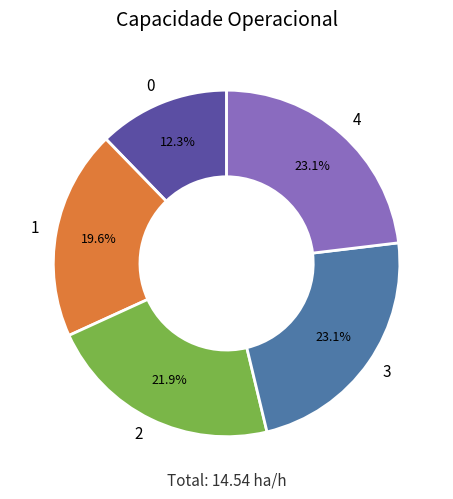

To the nearest percent, what is the average slice percentage?

20%